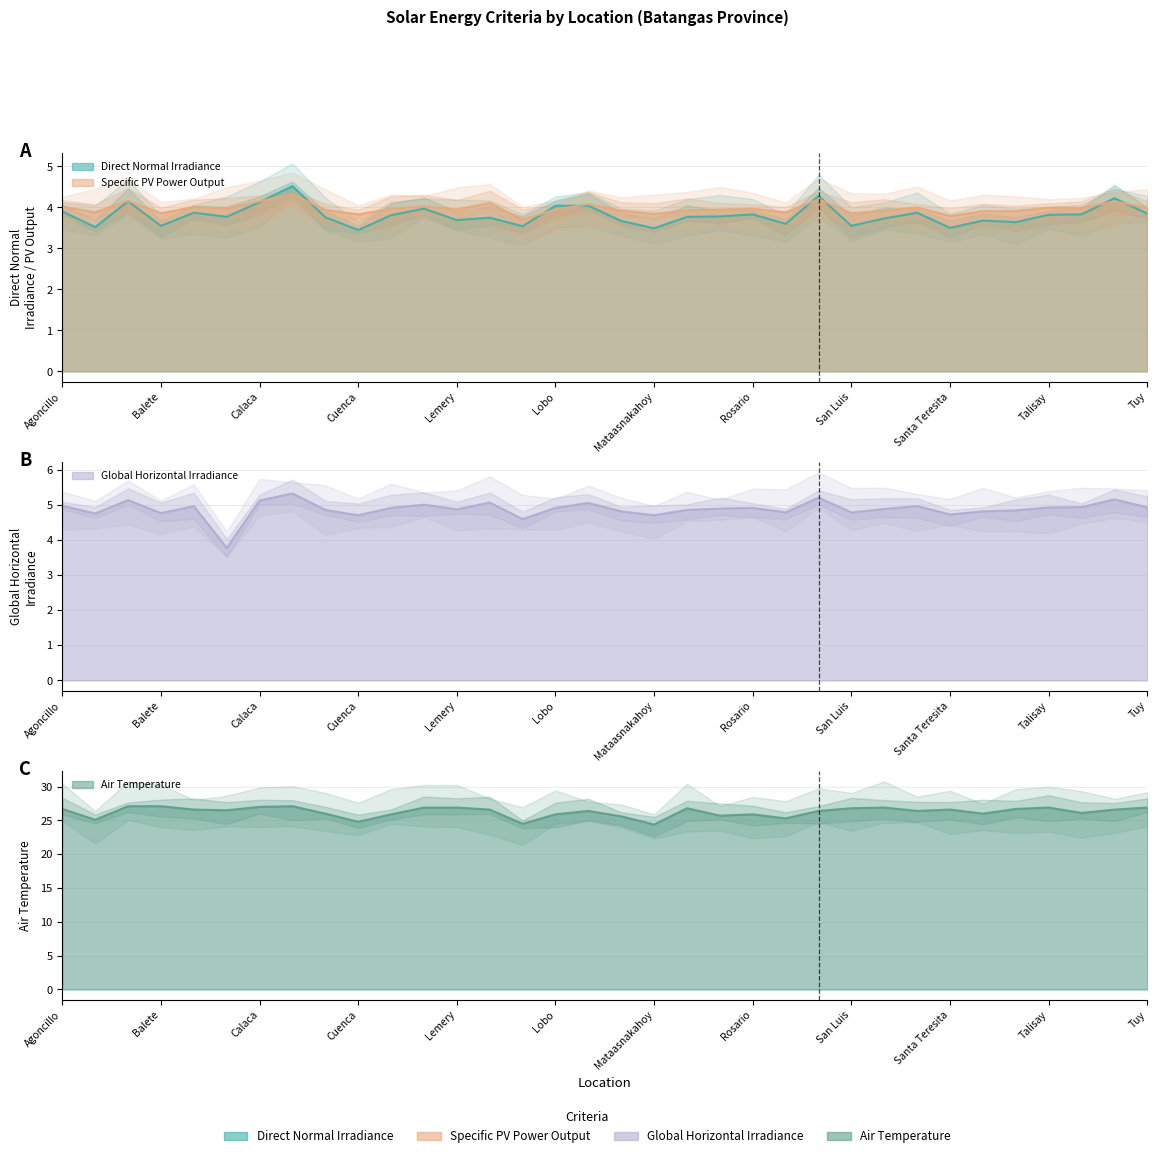

List the labels in order of Specific PV Power Output value, smallest first.

Lipa City, Santa Teresita, Cuenca, Mataasnakahoy, Balete, San Luis, Alitagtag, San Jose, Santo Tomas, Taal, Malvar, San Nicolas, Nasugbu, City of Tanauan, Lemery, Lobo, Padre Garcia, Bauan, Ibaan, Rosario, Talisay, Taysan, Tuy, San Pascual, Batangas City, Agoncillo, Laurel, Mabini, Lian, Tingloy, Calaca, Balayan, San Juan, Calatagan